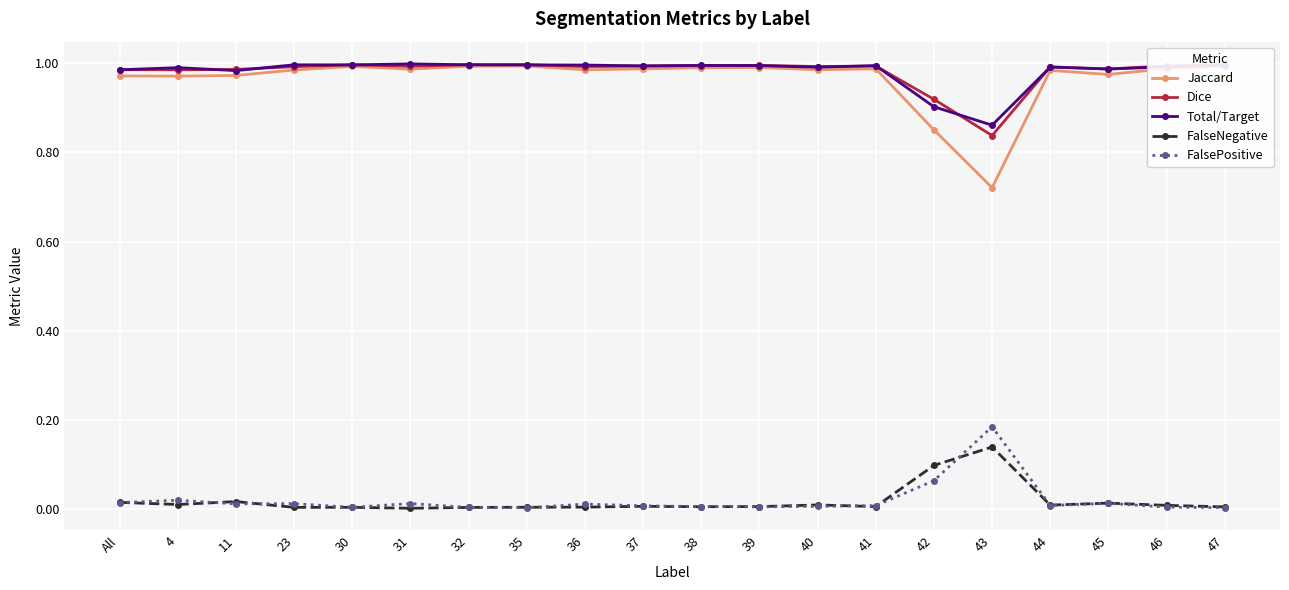

True or false: Jaccard has more than 2 points higher than both neighbors.

True